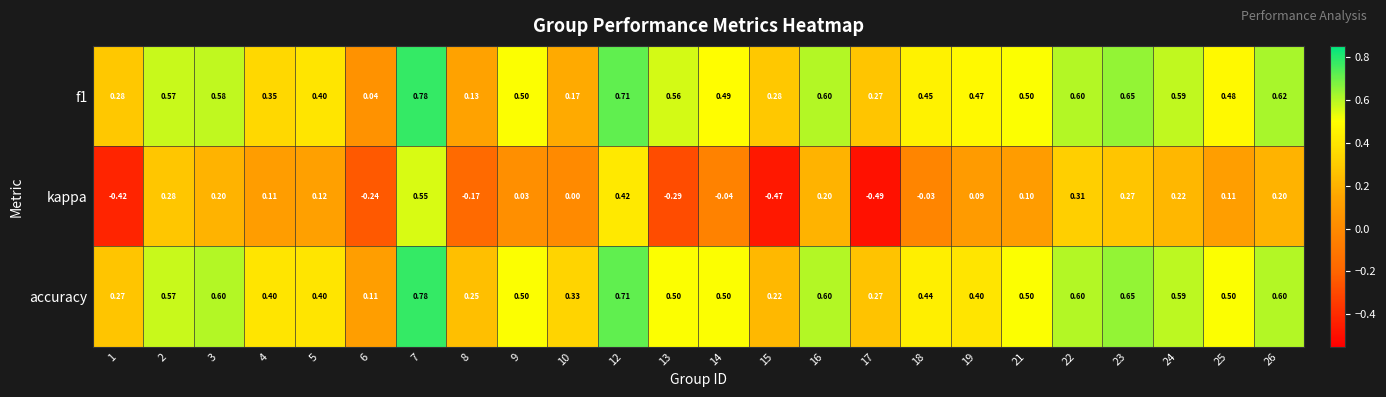

Which series has the largest total across all categories?

accuracy